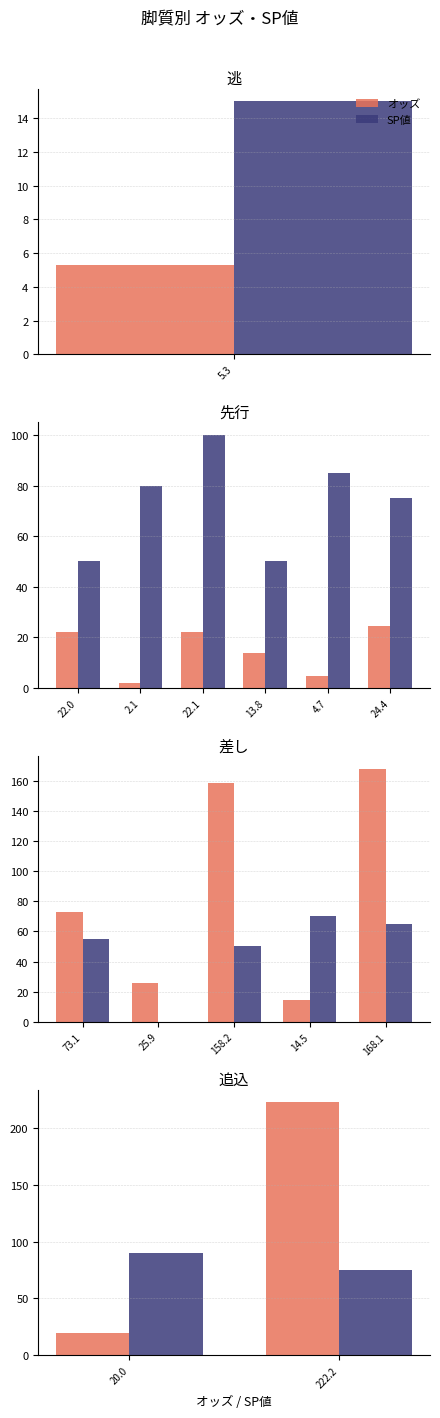

Which category has the lowest value in the オッズ series?

20.0